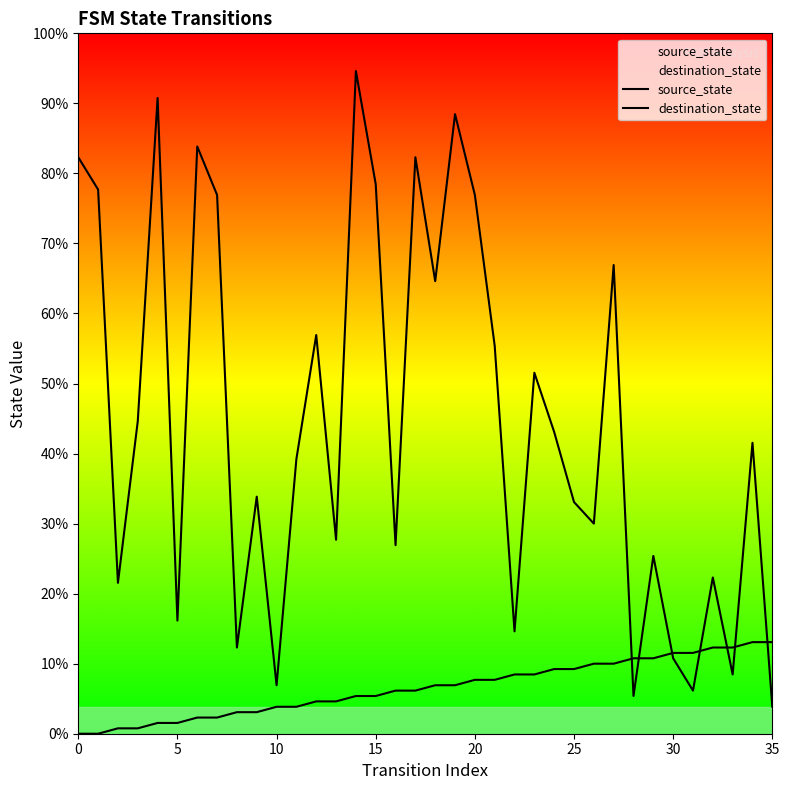

What are all the series names shown in the legend?

source_state, destination_state